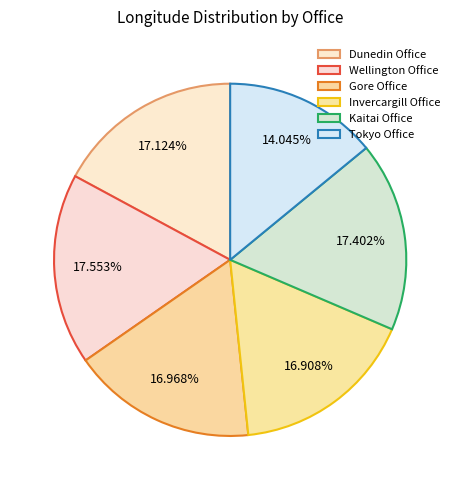

What is the ratio of the value at Invercargill Office to the value at Kaitai Office?

1.0